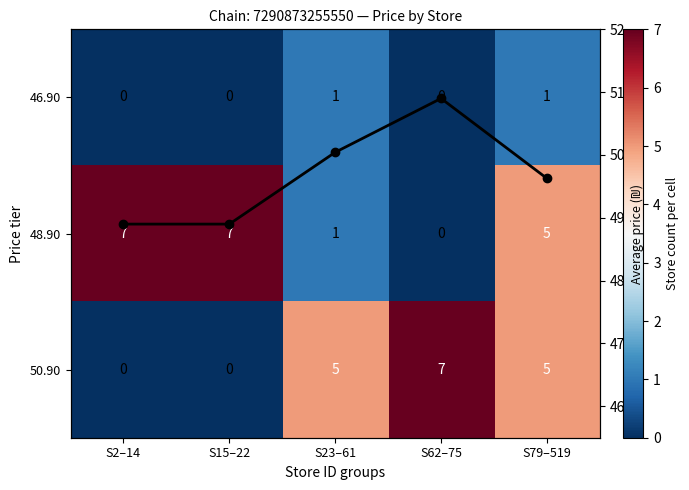

What is the maximum value shown in the chart?

7